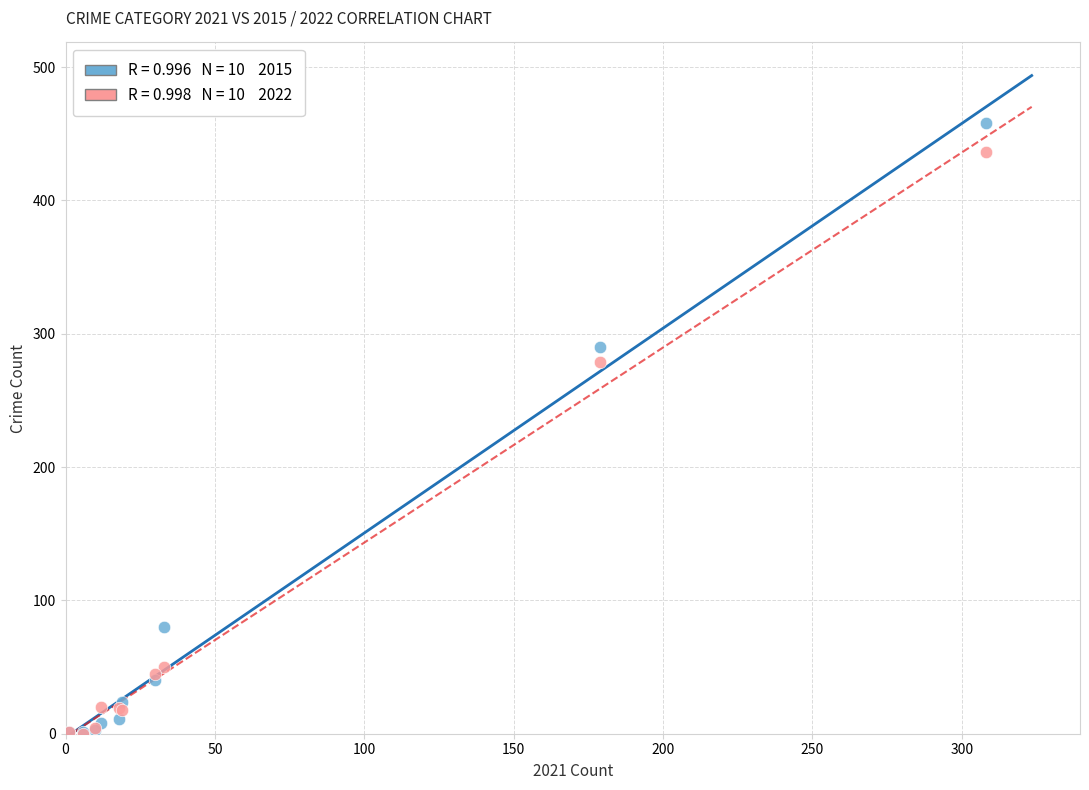

Across all series, what Y value is closest to 229?

279